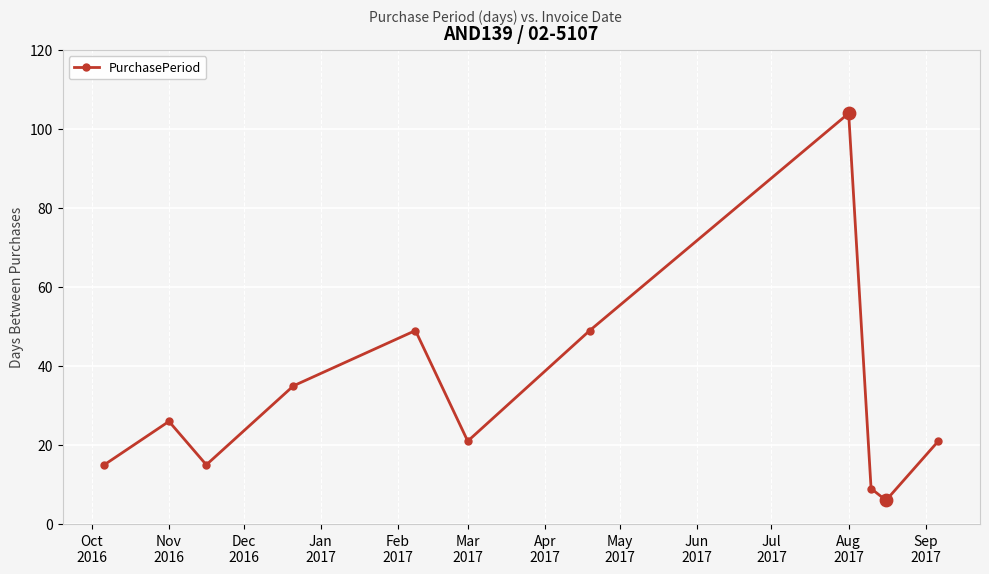

What is the smallest value displayed?

6